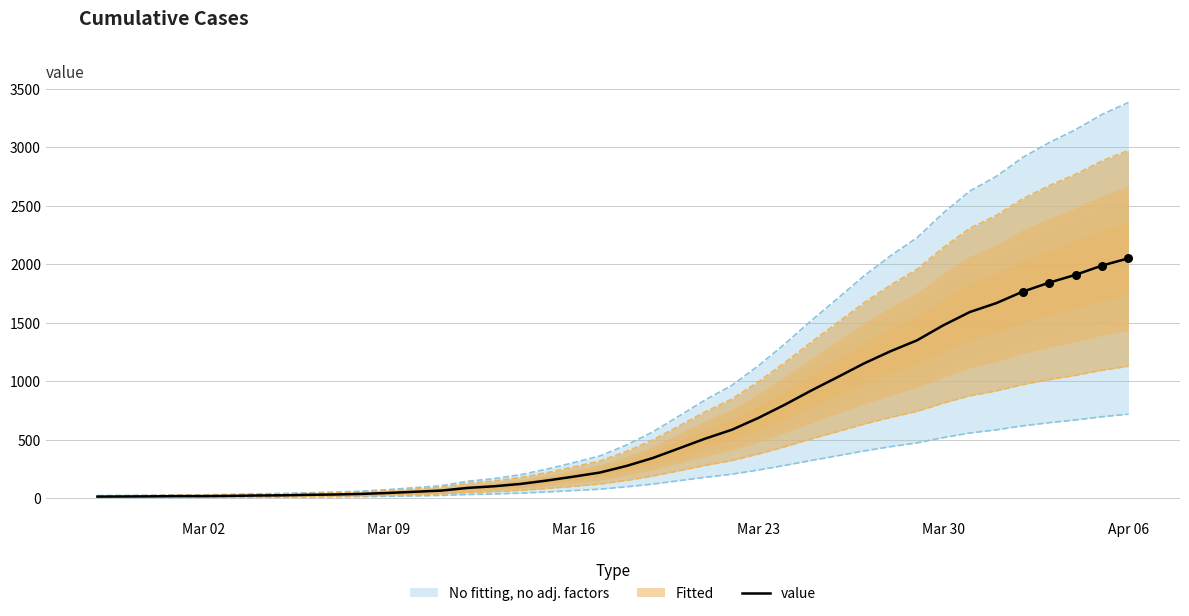

What is the maximum value for value?

2049